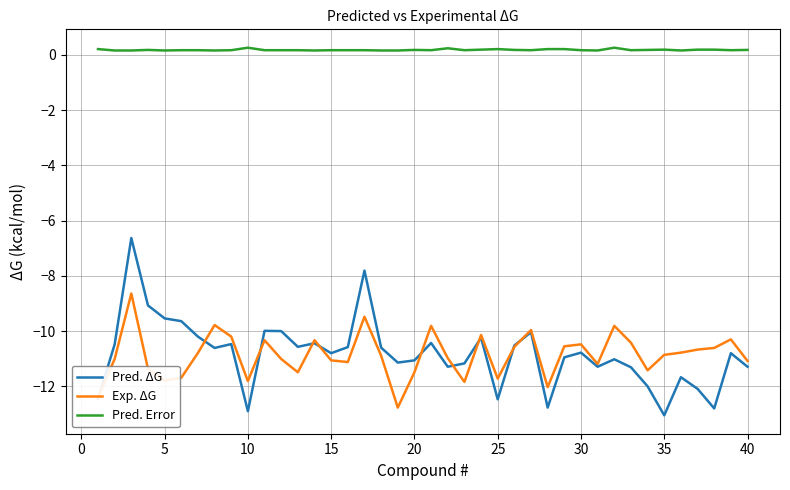

Rank the series by their maximum value, from lowest to highest.

Exp. ΔG, Pred. ΔG, Pred. Error